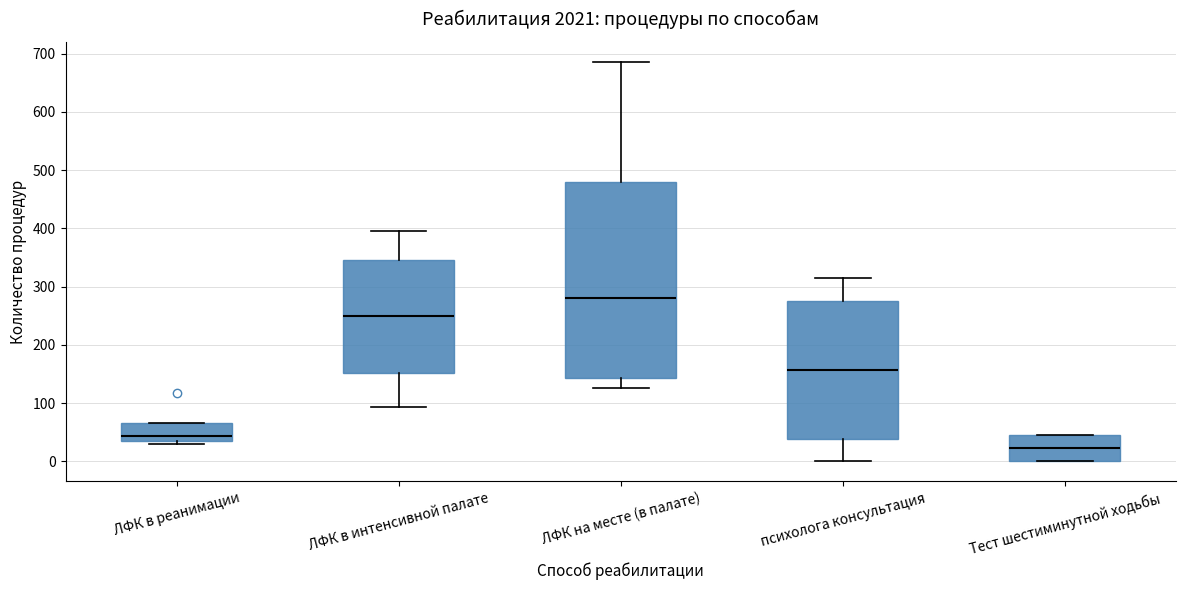

Where is the lower edge of the box for ЛФК в реанимации on the y-axis? The values are not printed on the chart, so give them approximately, as read against the axis.

40